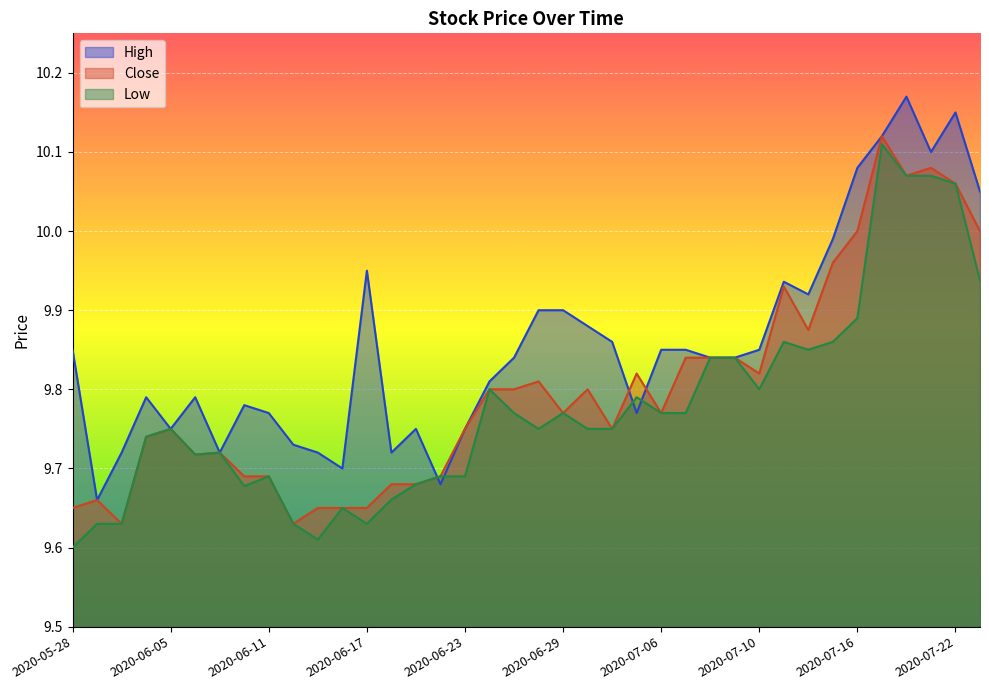

After their last crossing, which series has the higher values: Low or High?

High